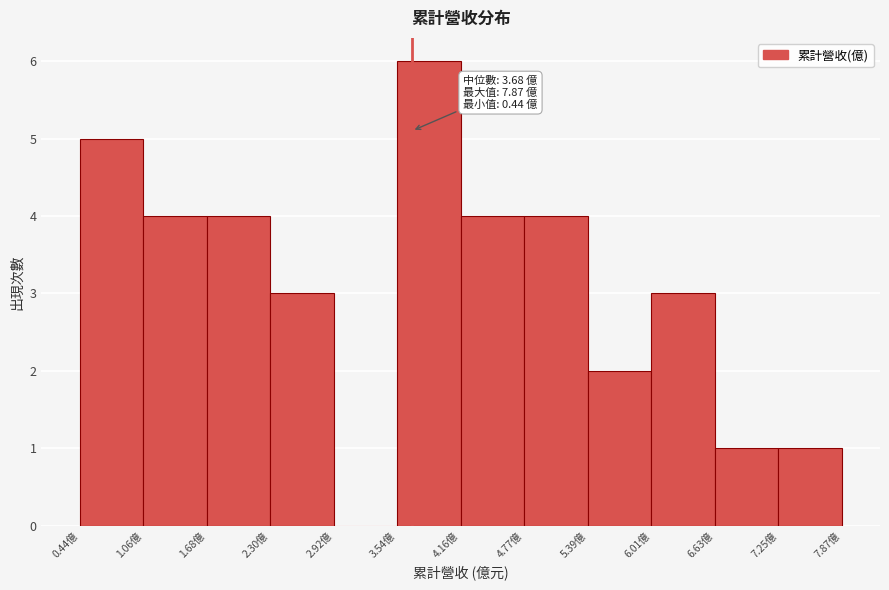

Which range on the x-axis has the tallest bar?

3.5 to 4.2